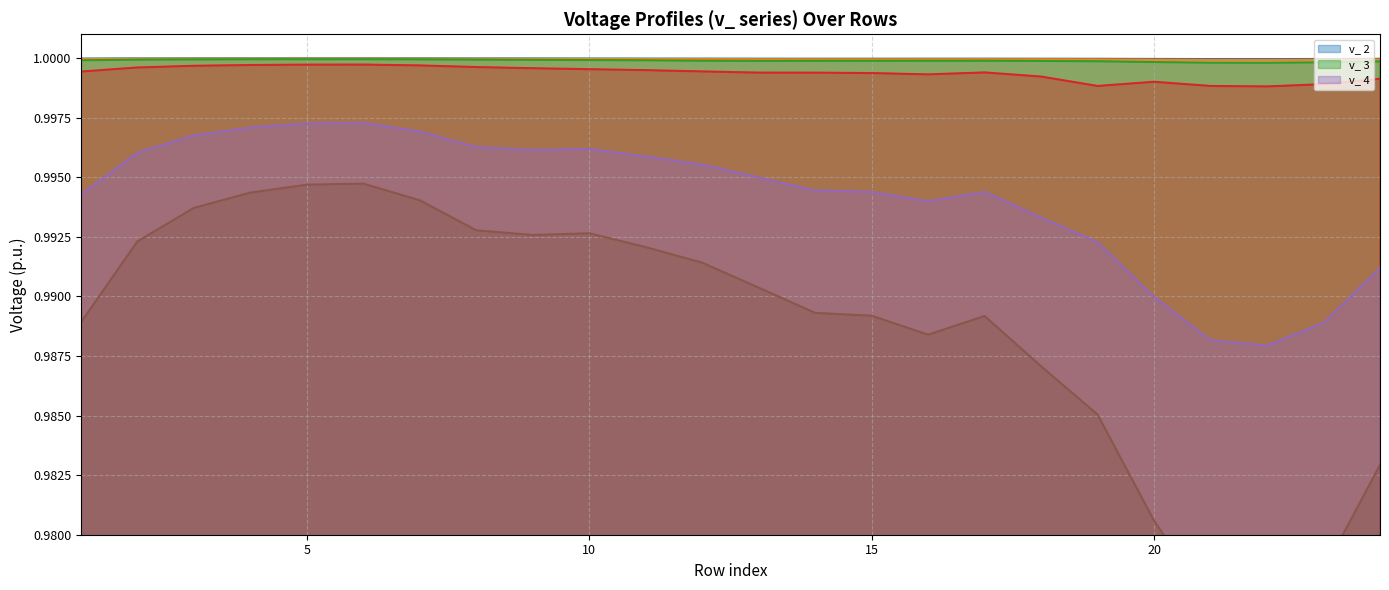

How many interior local peaks does the v_ 7 series have?

3